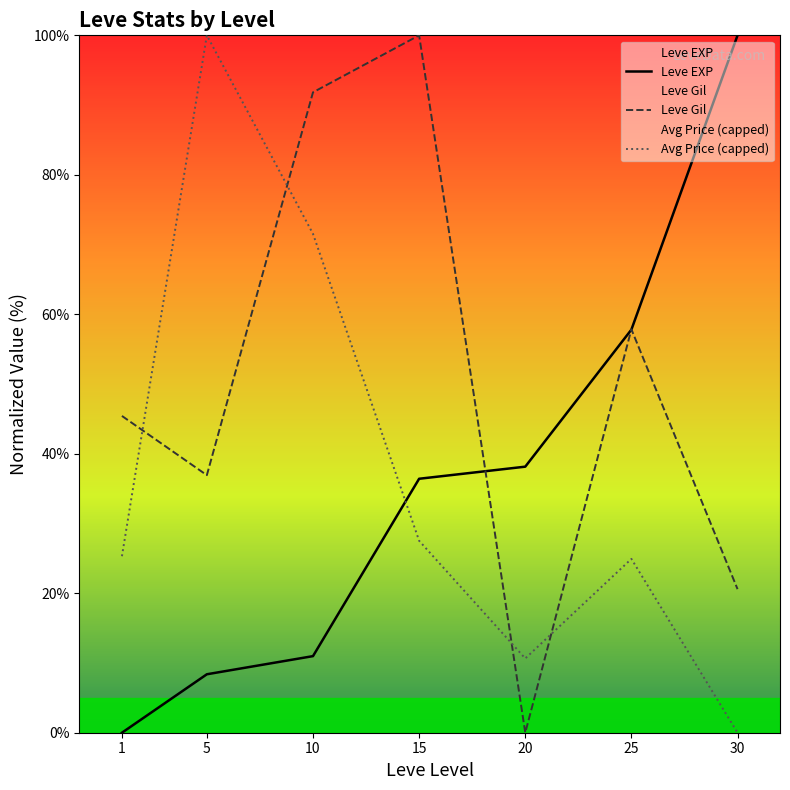

List the series in order of their peak value, lowest first.

Leve EXP, Leve Gil, Avg Price (capped)